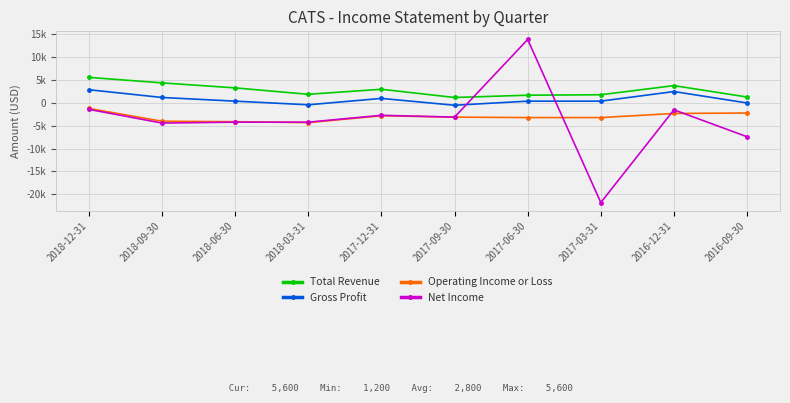

What is the smallest value displayed?

-21800